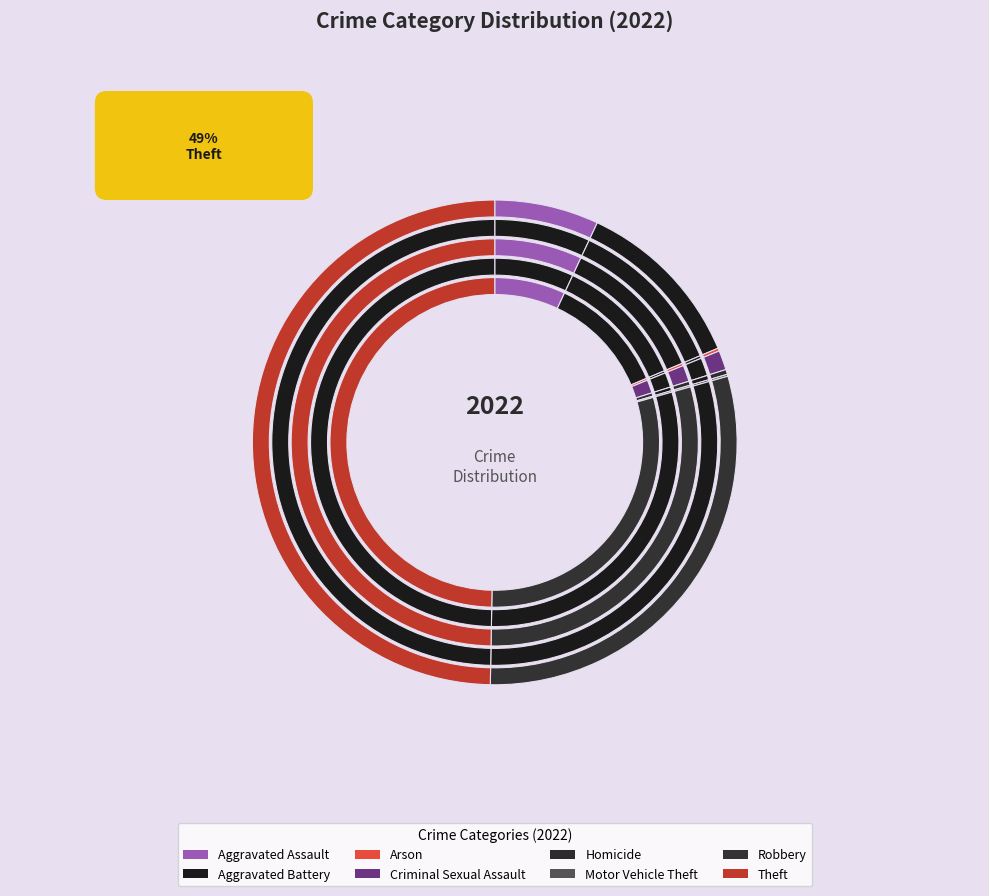

To the nearest percent, what percentage of the pie is Aggravated Assault?

7%